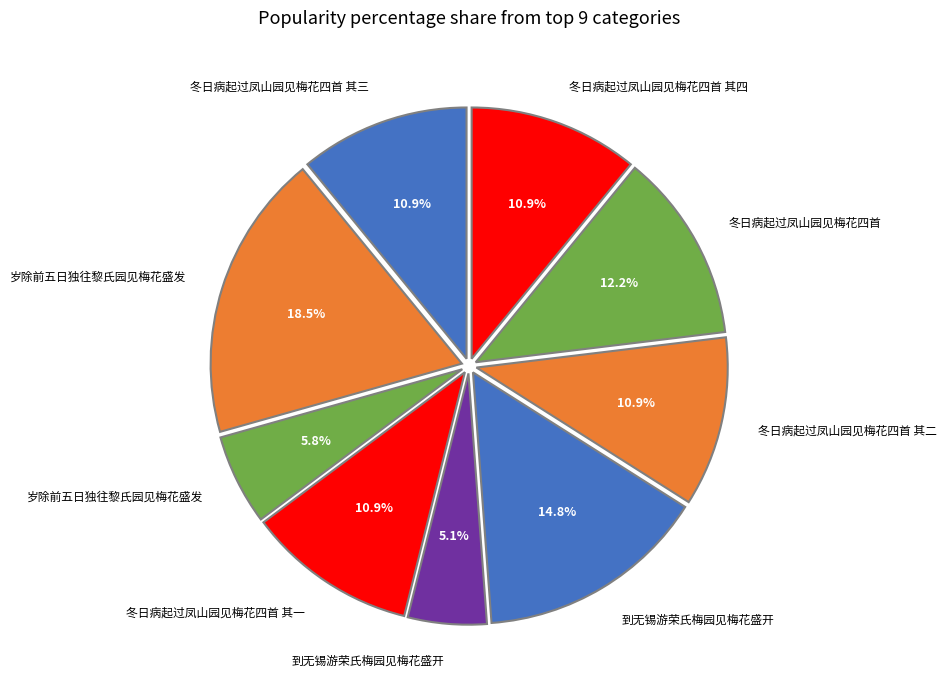

How many slices are in this pie chart?

9